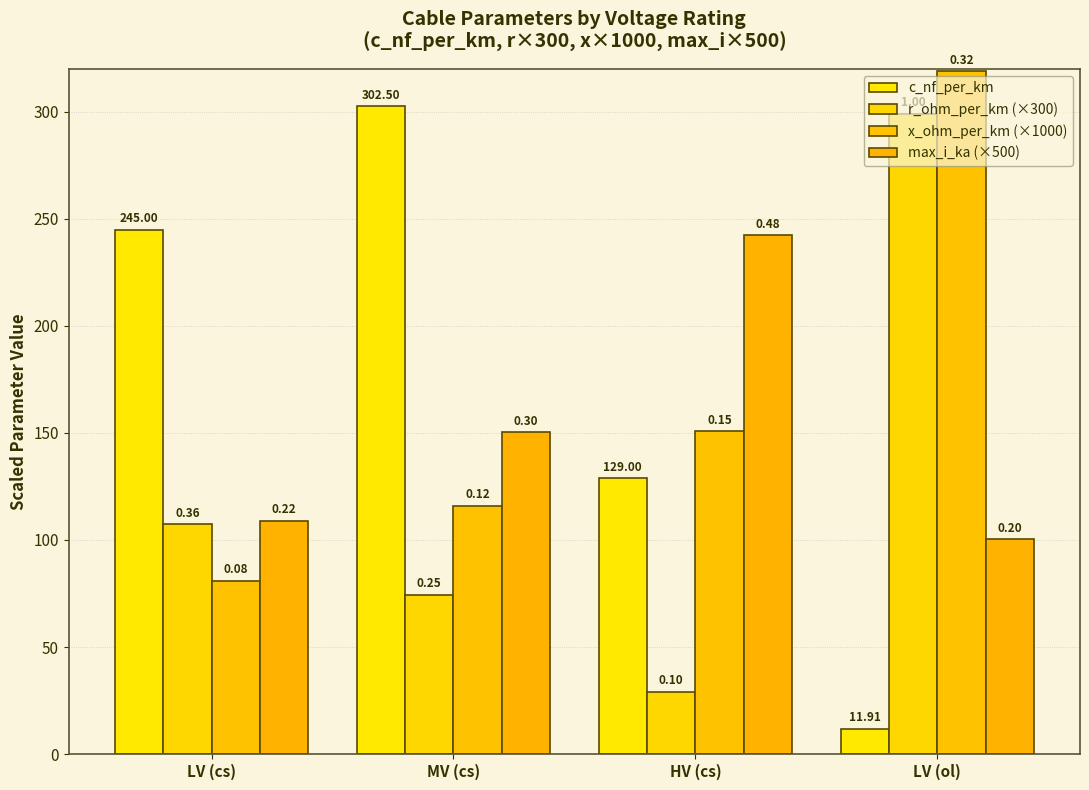

How many groups of bars are there?

4